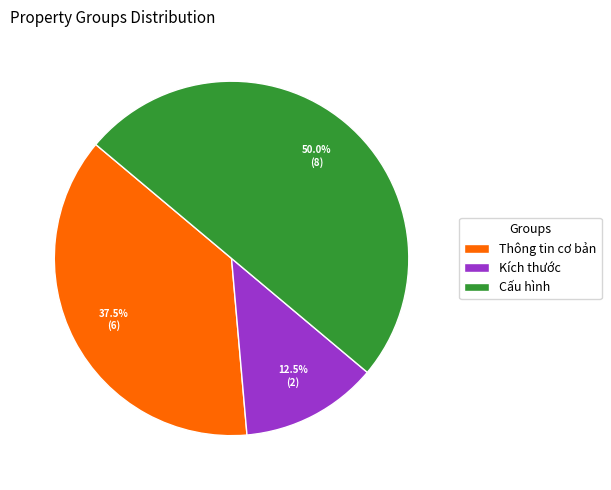

Count the number of slices in the pie.

3